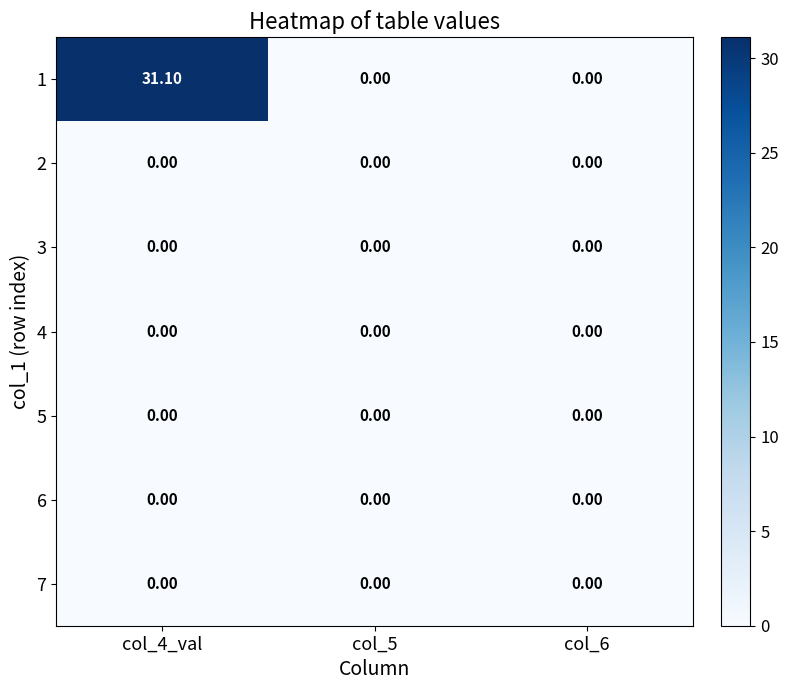

What is the total value across all series at col_4_val?

31.1